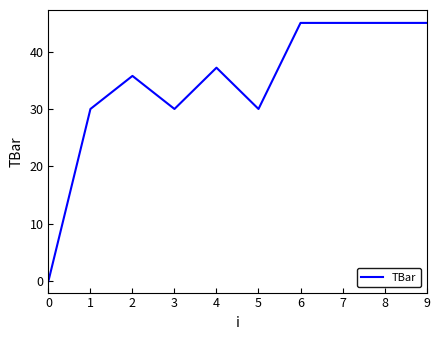

At which category does the data reach its first local valley?

3